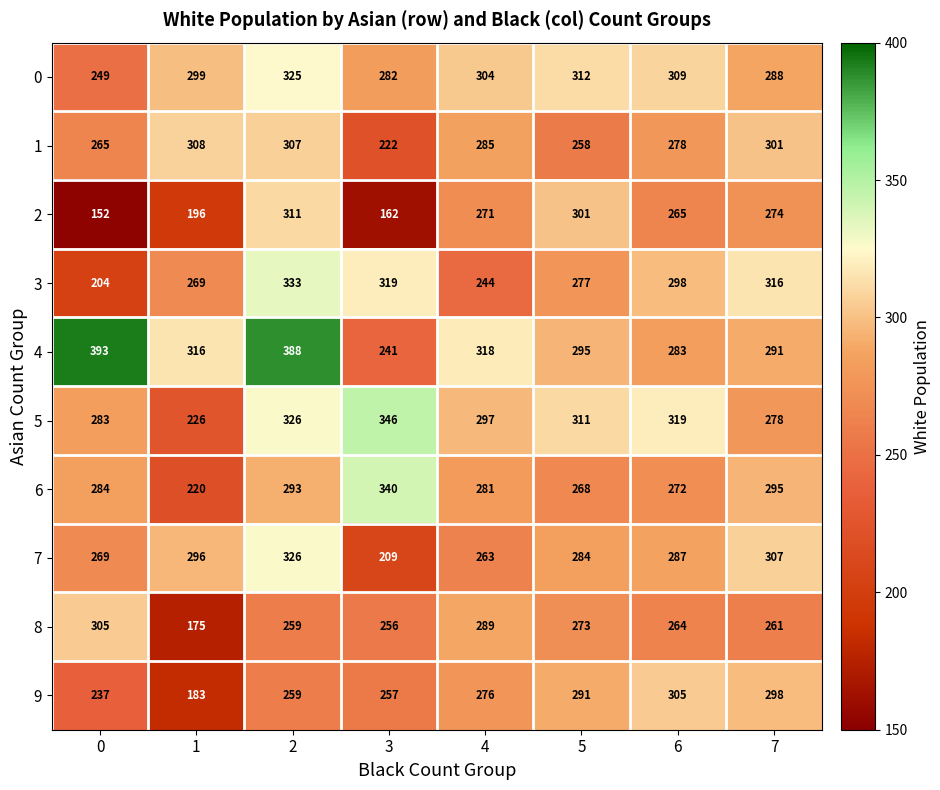

How many data points does each series have?

8